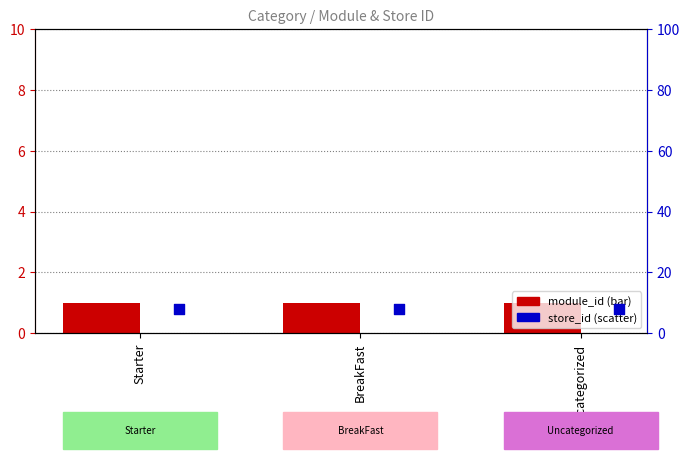

What are all the series names shown in the legend?

module_id, store_id